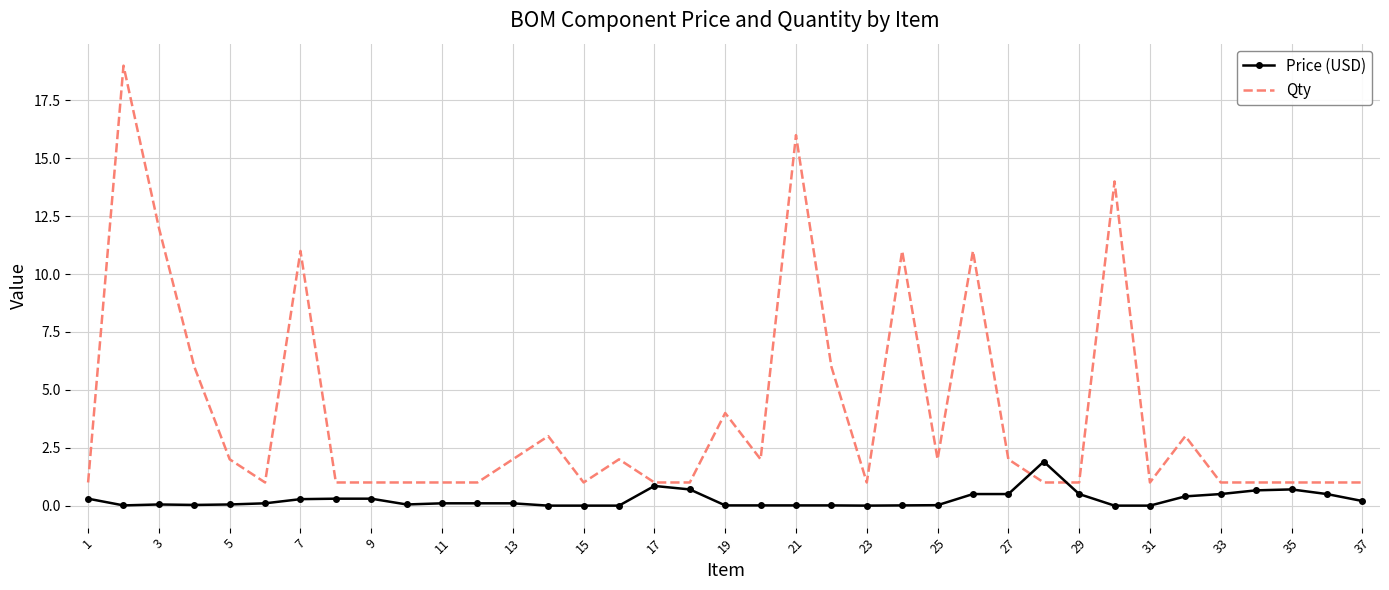

Which series has the largest total across all categories?

Qty